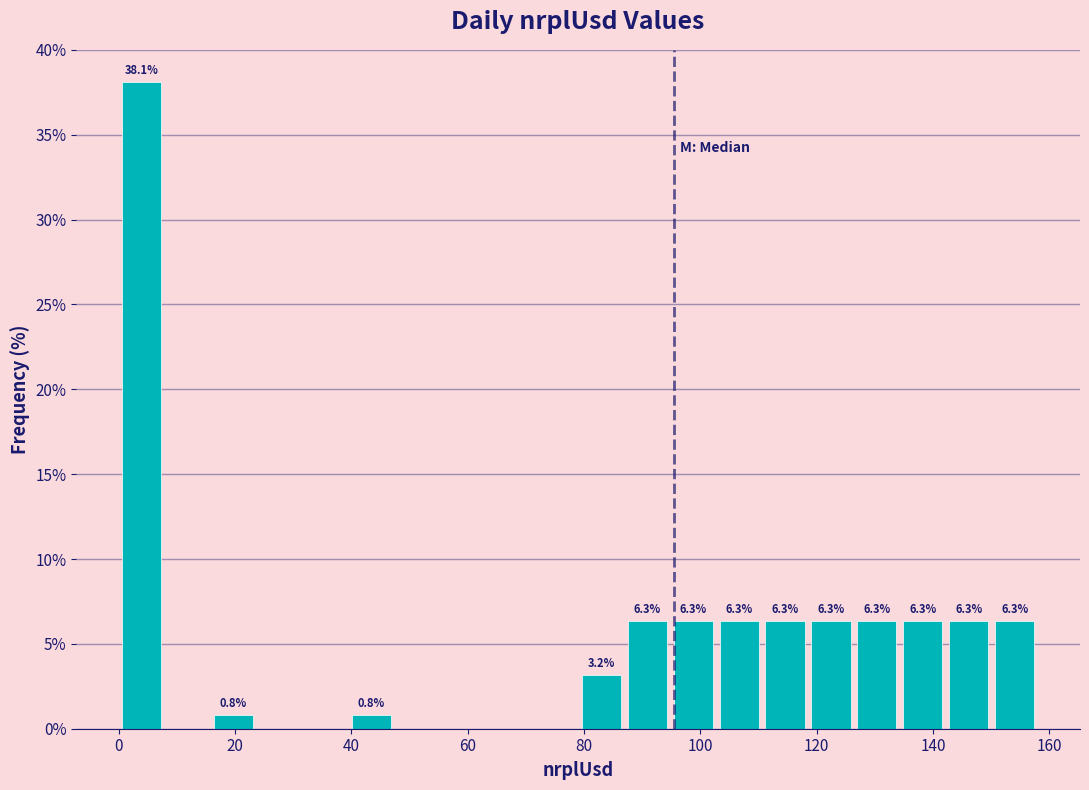

Around what value on the x-axis is the tallest bar? Give the approximate position of its centre, as read against the axis.

4